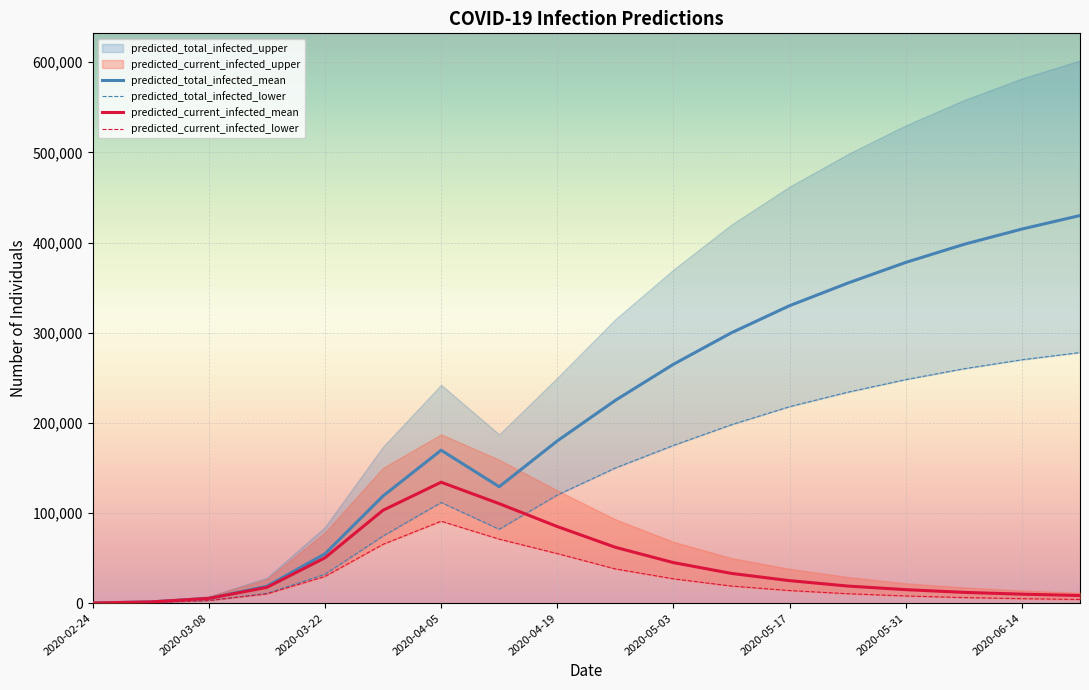

What is the highest value of the predicted_current_infected_lower series?

90883